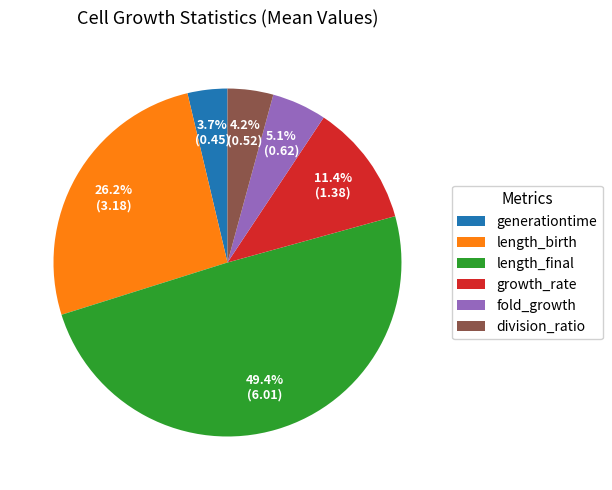

Rank the categories by value from highest to lowest.

length_final, length_birth, growth_rate, fold_growth, division_ratio, generationtime